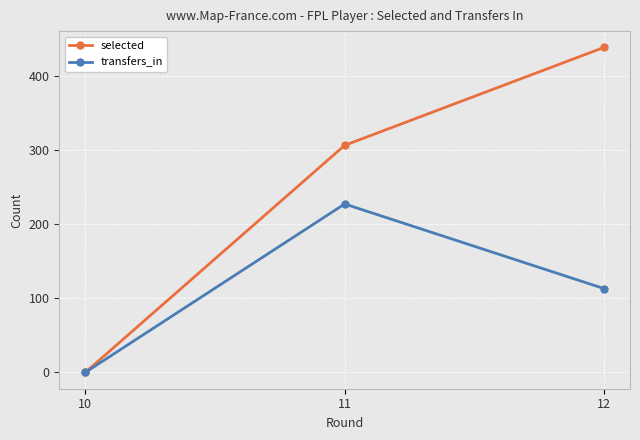

What is the approximate value of selected at 11, to the nearest 5?

305